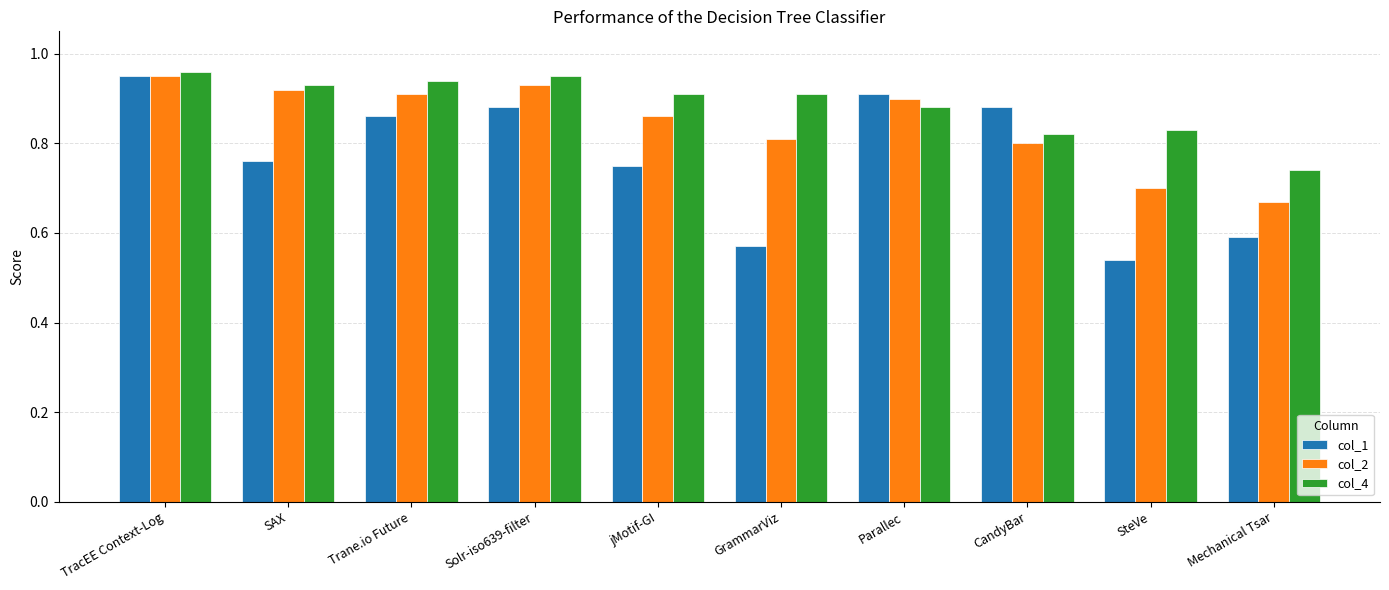

Which series changed the most between Solr-iso639-filter and Mechanical Tsar?

col_1